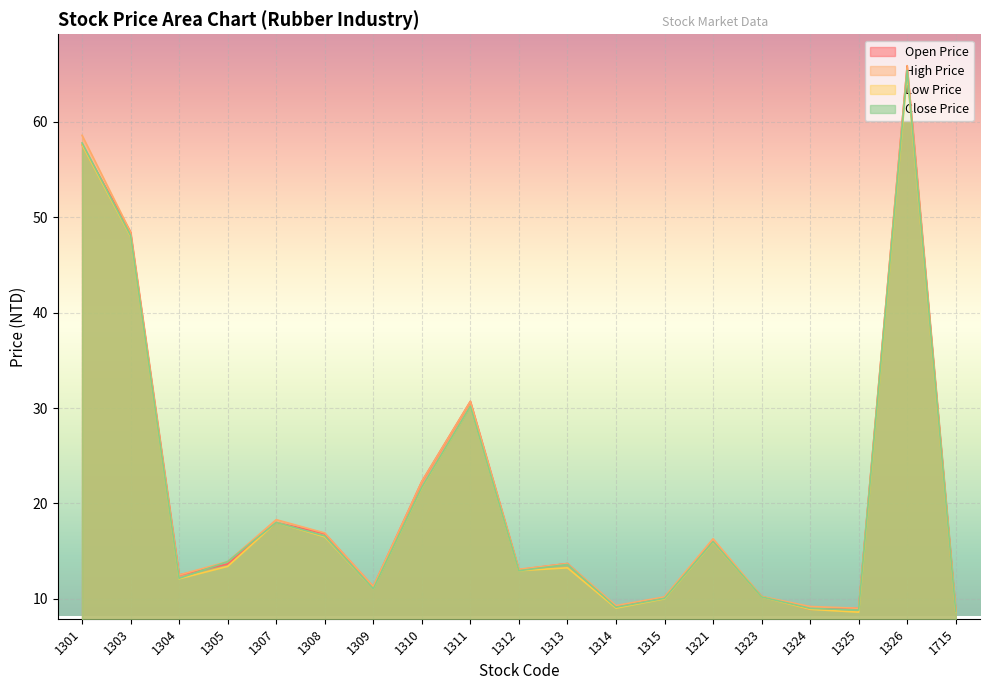

List the series in order of their overall mean, highest first.

High Price, Open Price, Close Price, Low Price